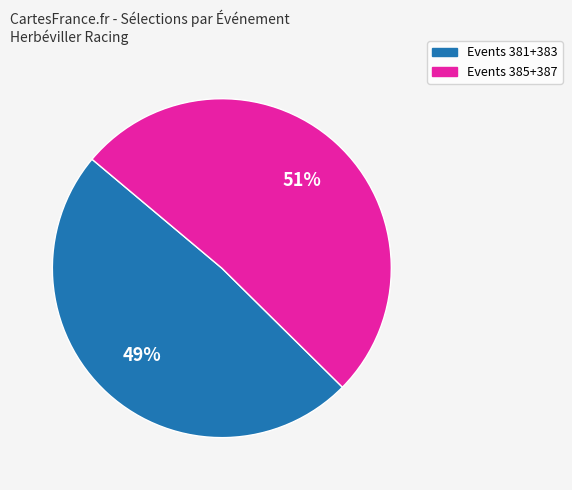

To the nearest percent, what is the average slice percentage?

50%